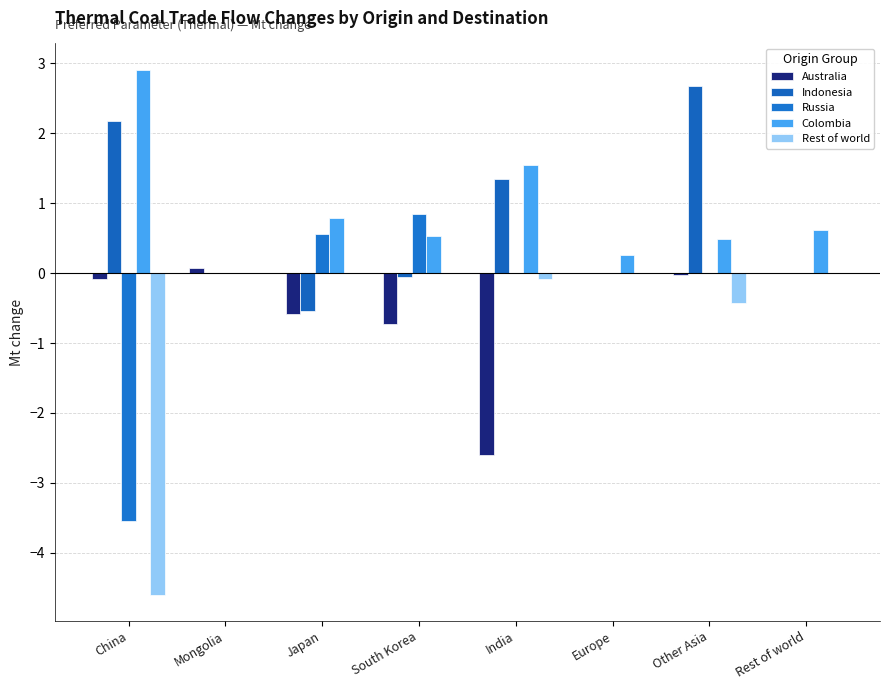

Reading right to left, extract all data points from this chart.

Australia: 0.0	-0.0	0.0	-2.6	-0.7	-0.6	0.1	-0.1
Indonesia: 0.0	2.7	0.0	1.3	-0.1	-0.5	0.0	2.2
Russia: 0.0	0.0	0.0	0.0	0.8	0.6	0.0	-3.5
Colombia: 0.6	0.5	0.3	1.6	0.5	0.8	0.0	2.9
Rest of world: 0.0	-0.4	0.0	-0.1	0.0	0.0	0.0	-4.6